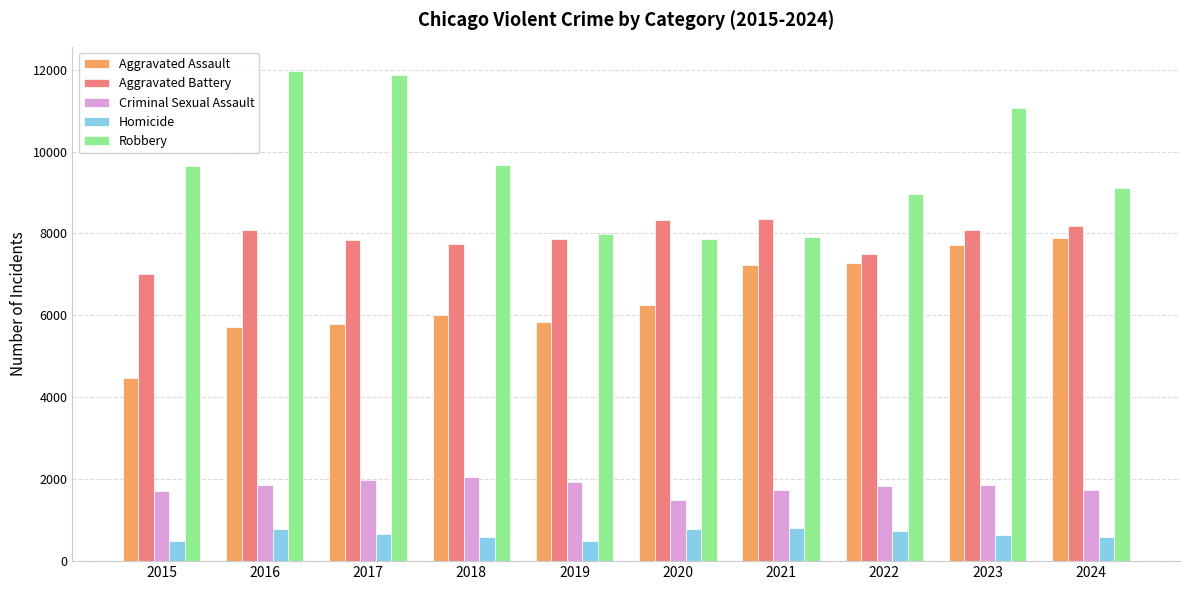

What is the spread (max minus min) of values at 2023?

10423